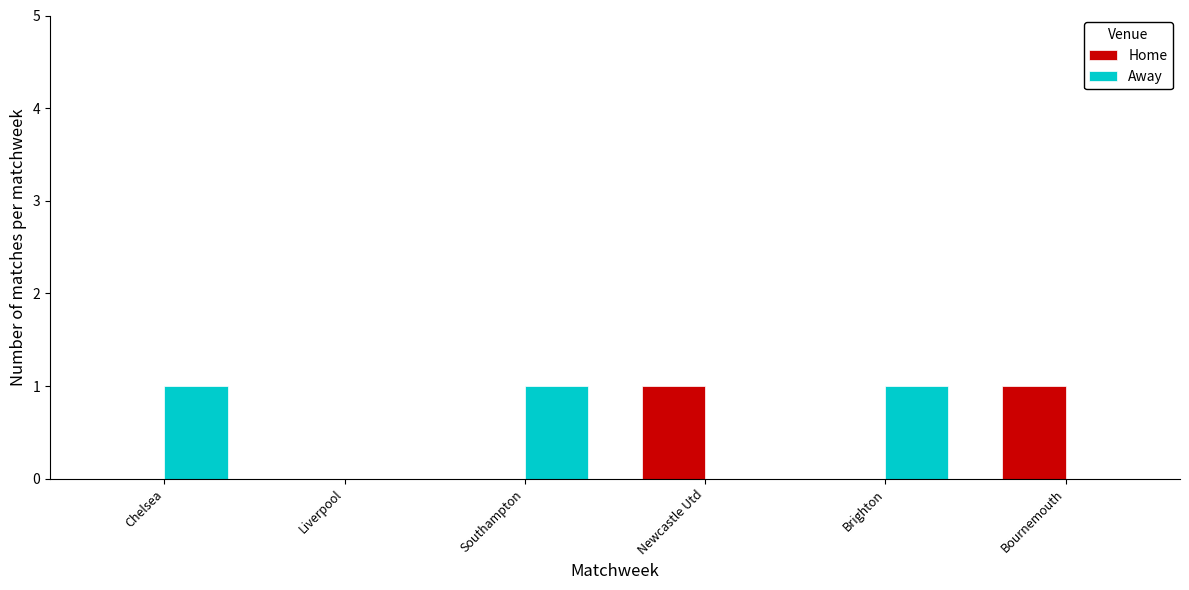

What is the greatest value displayed?

1